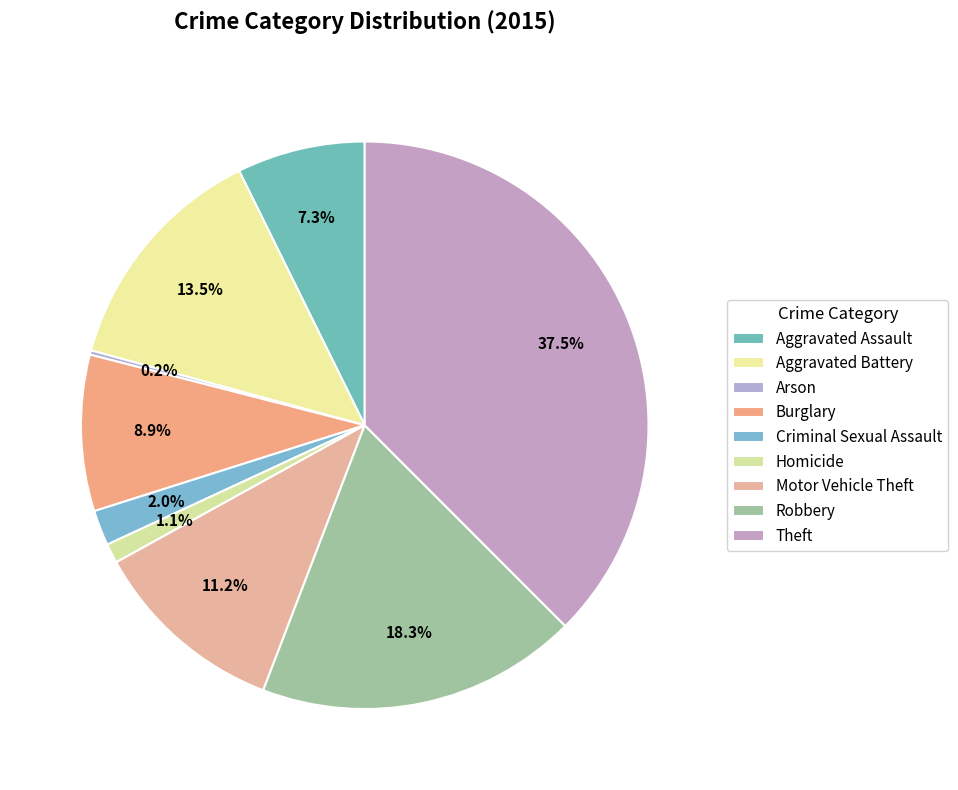

The Aggravated Battery slice represents 13% of the pie. True or false?

True